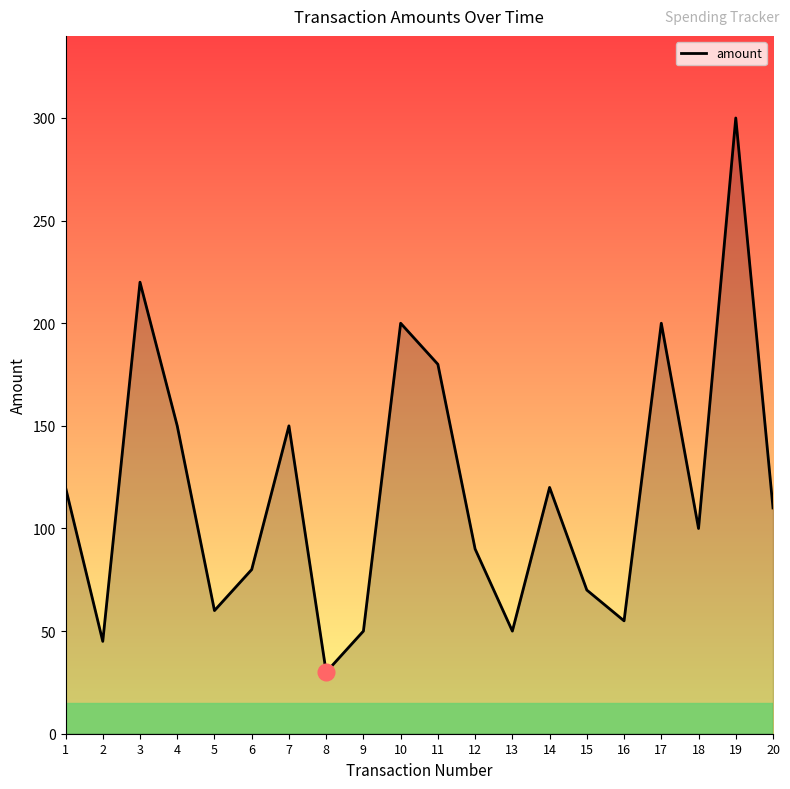

Count the number of categories in the chart.

20